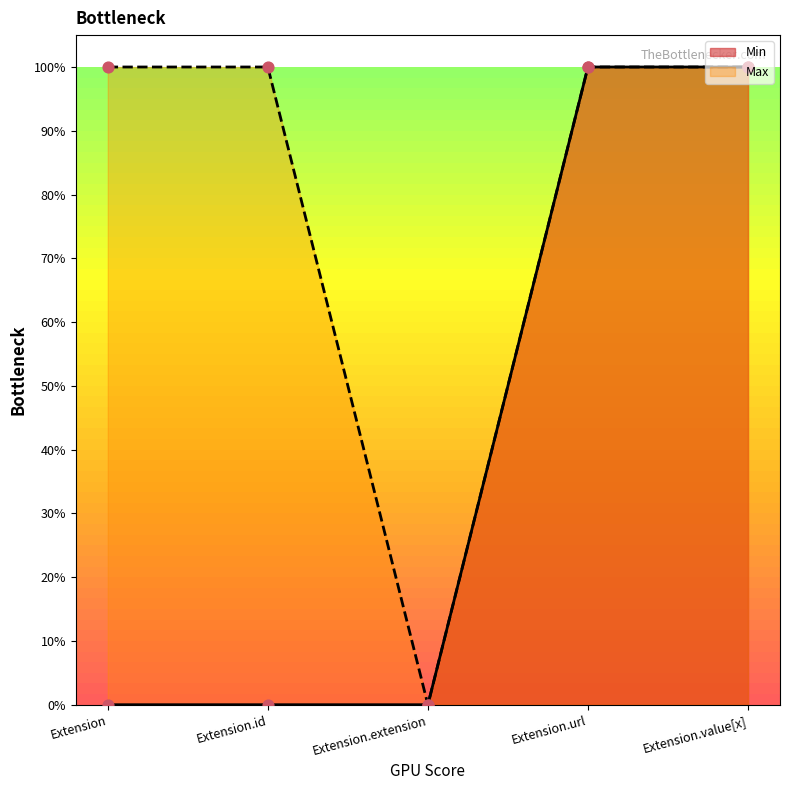

What are all the series names shown in the legend?

Min, Max